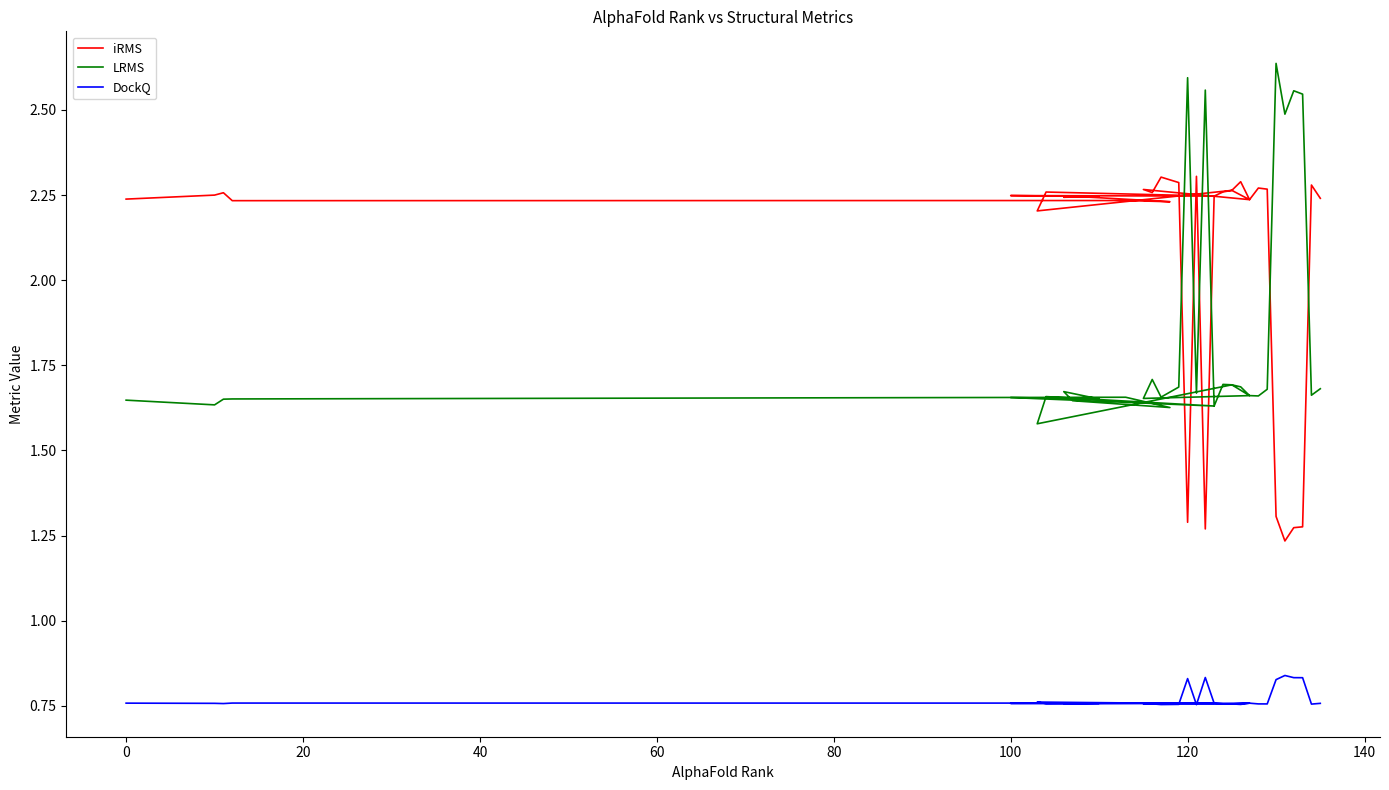

What is the sum of all LRMS values?

63.5